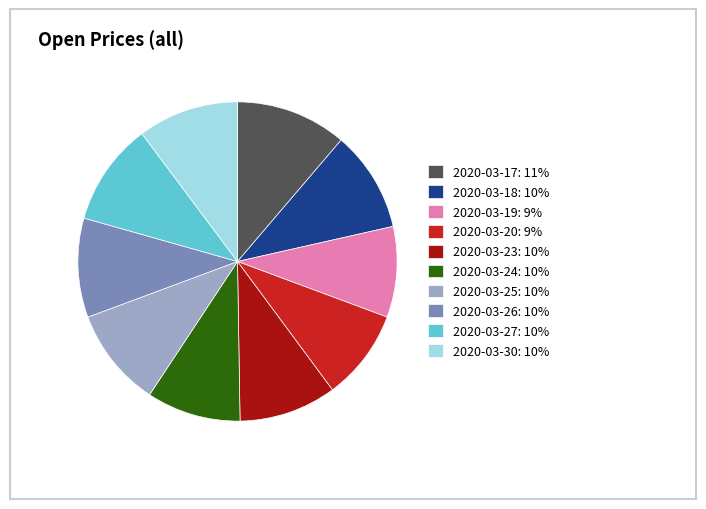

Do 2020-03-17: 11% and 2020-03-24: 10% together represent more than half of the pie?

No